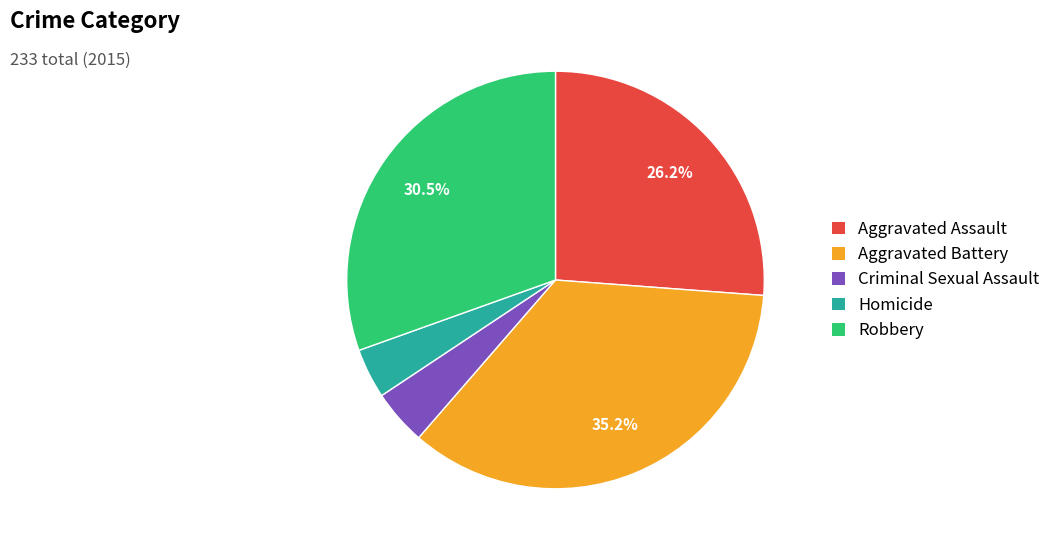

The Robbery slice represents 40% of the pie. True or false?

False